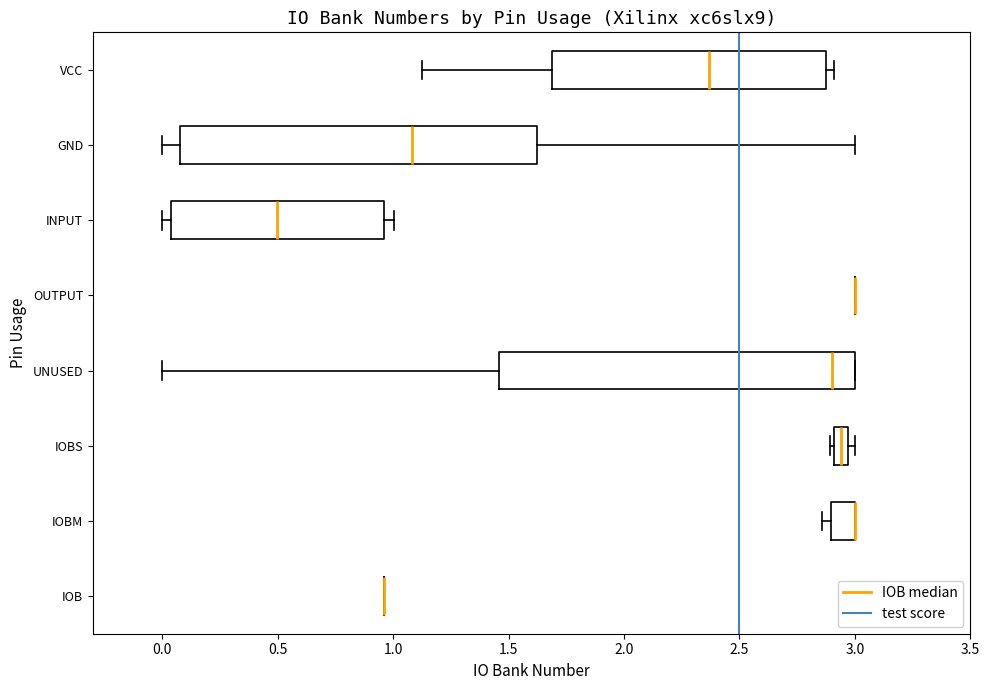

Where is the right edge of the box for UNUSED on the x-axis? The values are not printed on the chart, so give them approximately, as read against the axis.

3.00